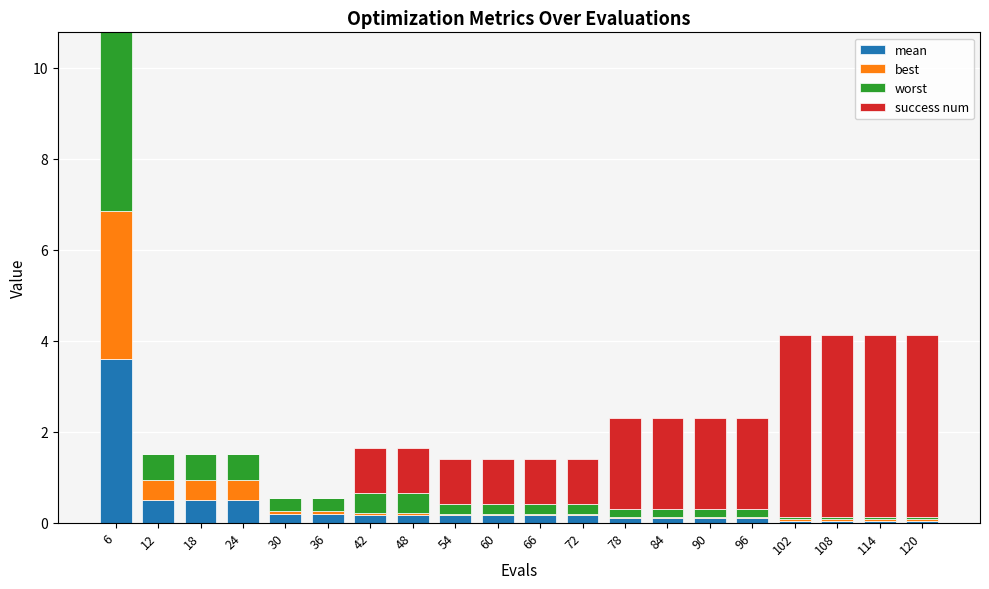

At which category is the sum across all series the highest?

6